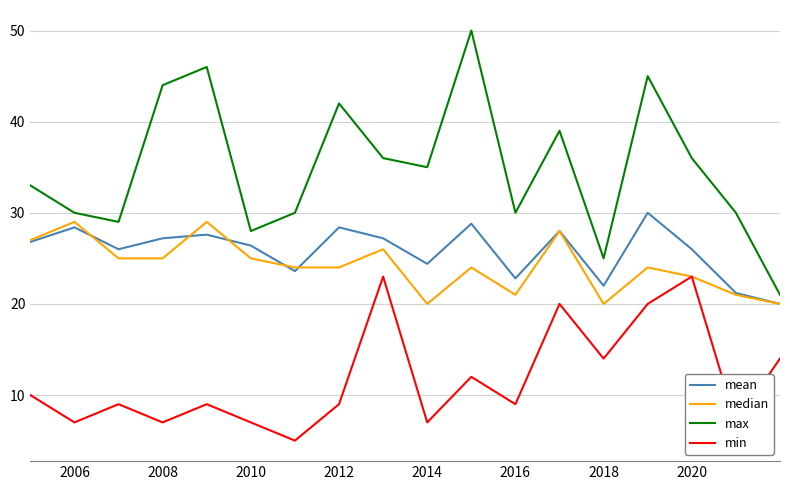

What is the minimum value shown in the chart?

5.0